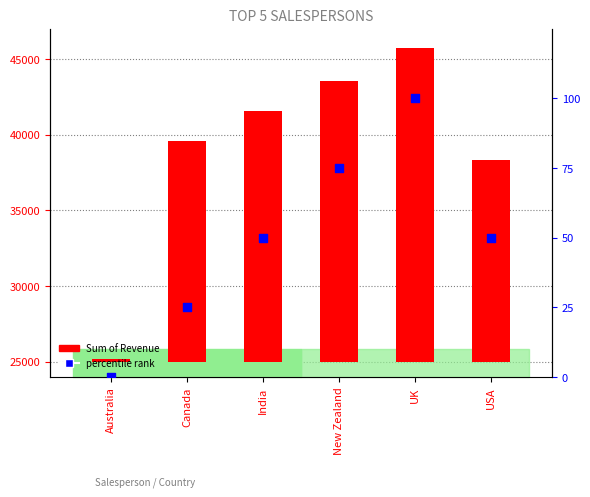

Which series has the largest Y range (max minus min)?

Sum of Revenue